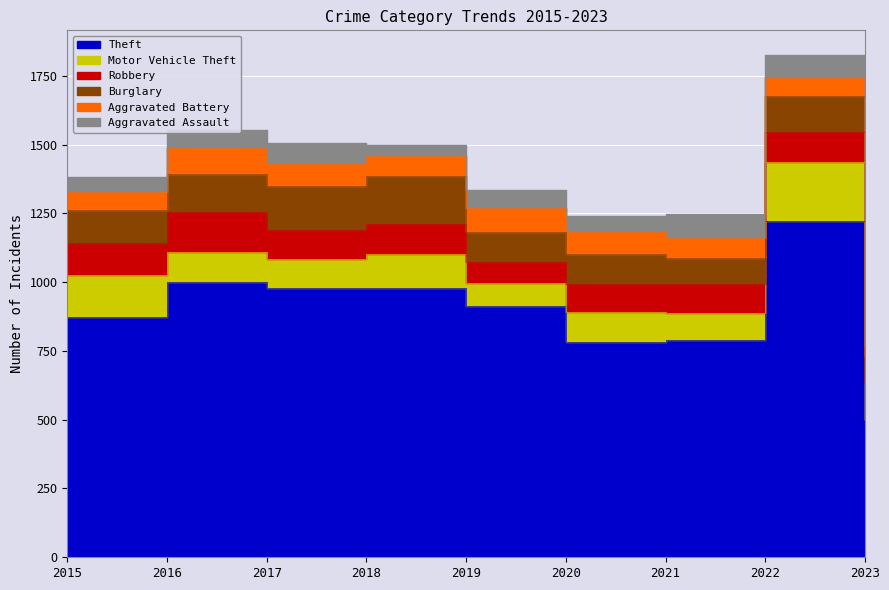

Which category has the highest value in the Burglary series?

2018